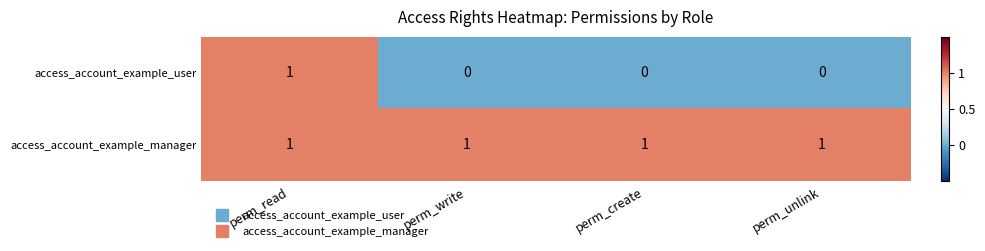

The value of access_account_example_user at perm_read is 1. True or false?

True